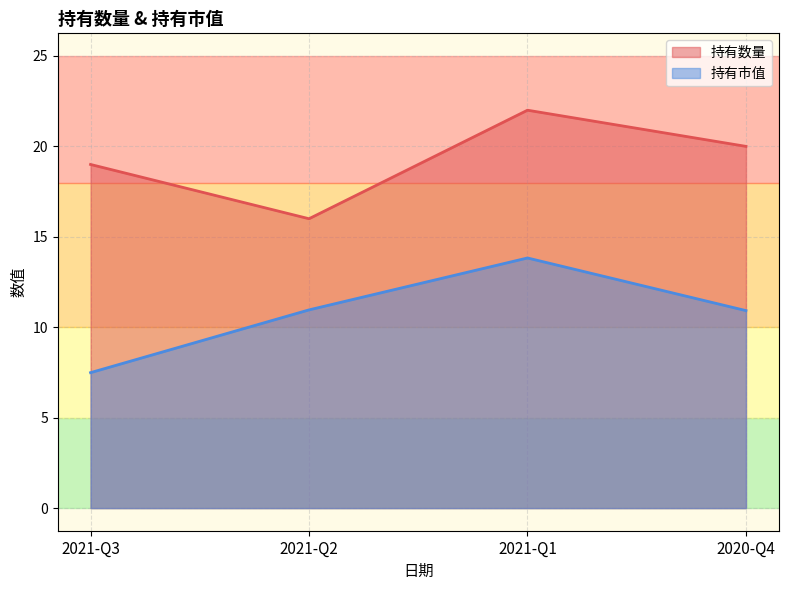

What are all the series names shown in the legend?

持有数量, 持有市值